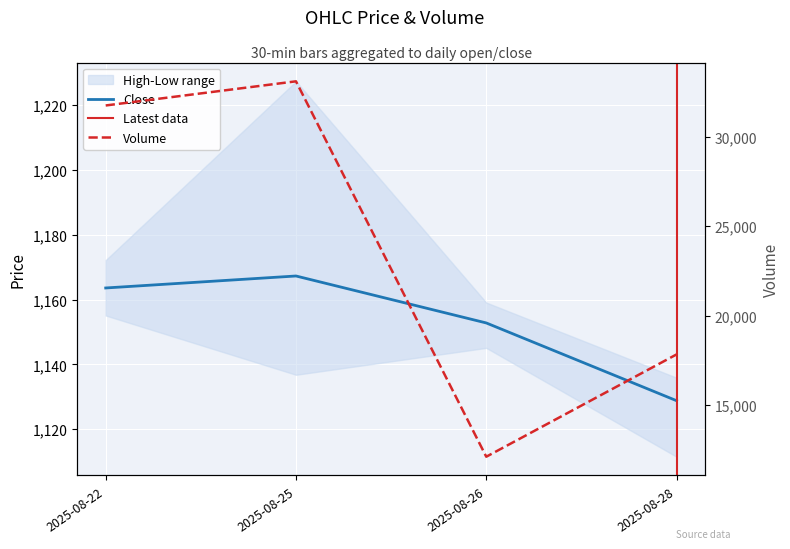

List the series in order of their overall mean, highest first.

Volume_day, Close